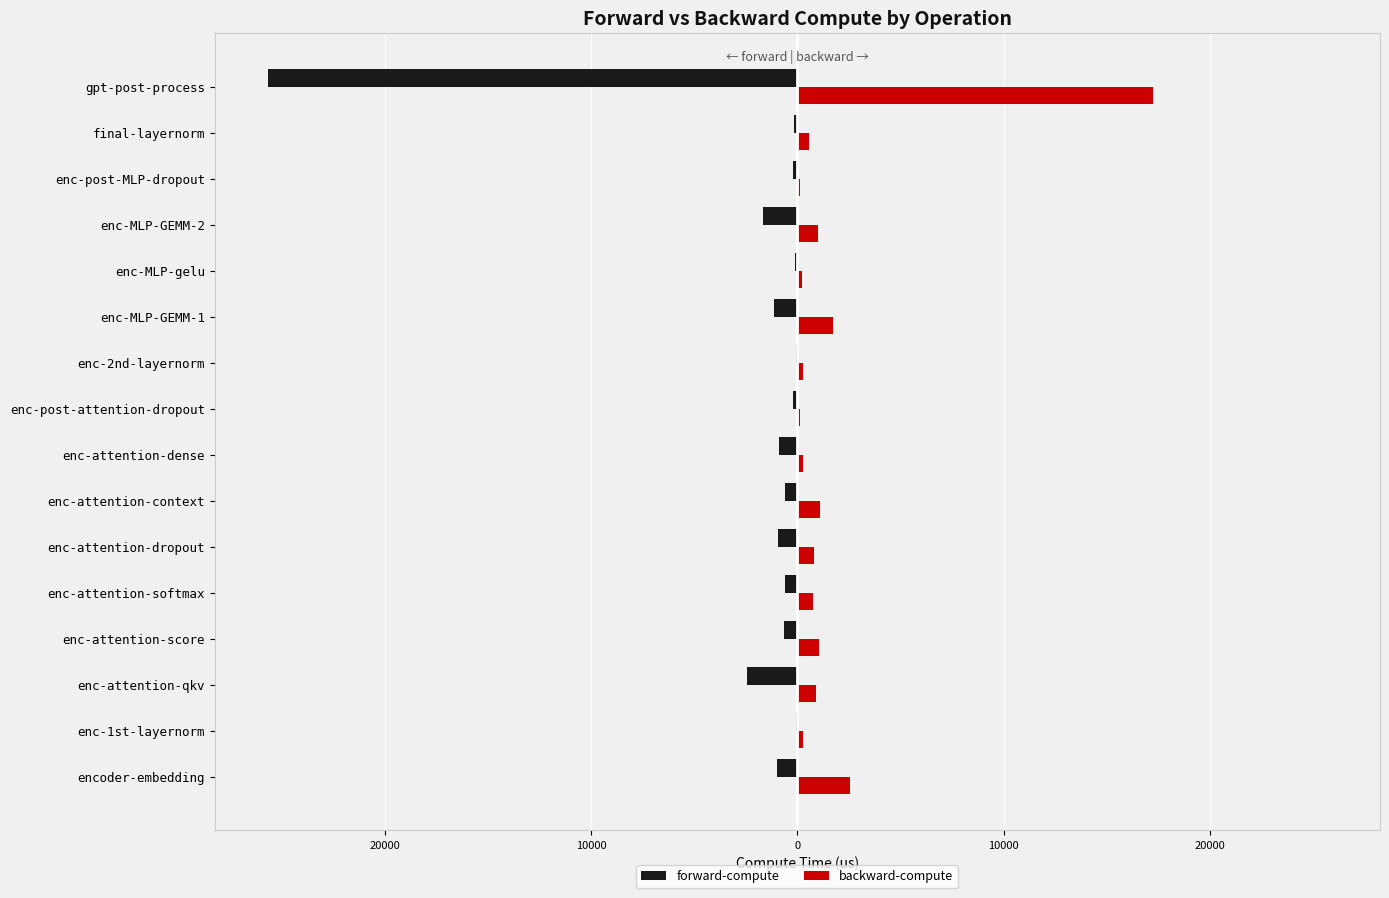

What are all the series names shown in the legend?

forward-compute, backward-compute